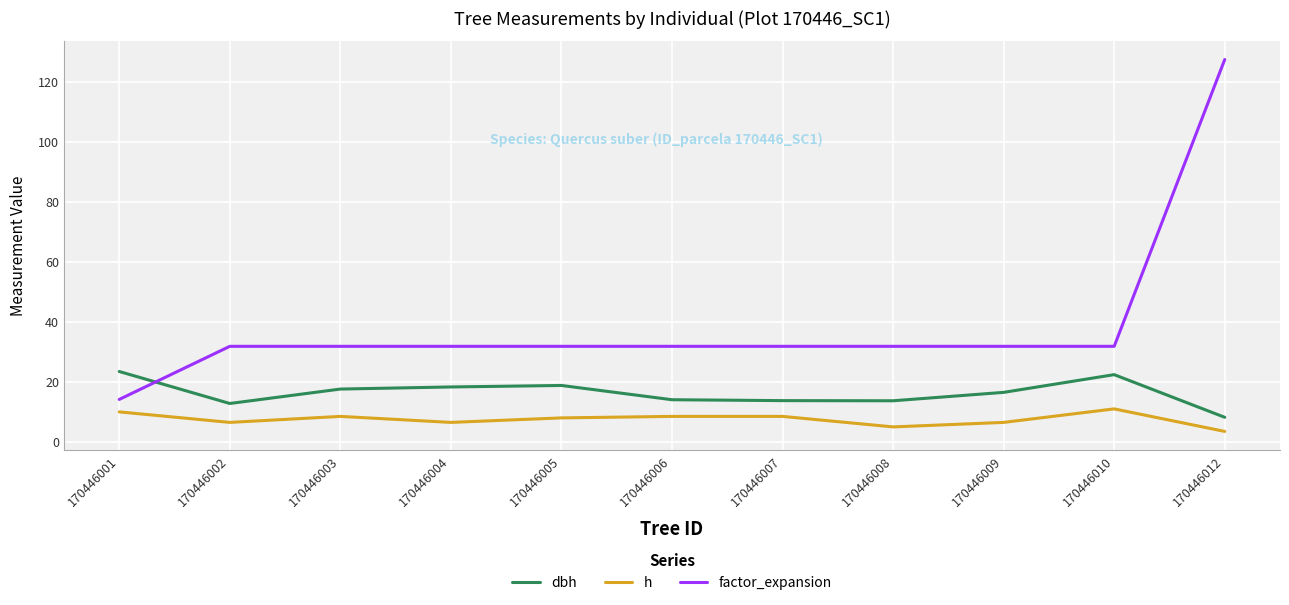

After their last crossing, which series has the higher values: dbh or factor_expansion?

factor_expansion